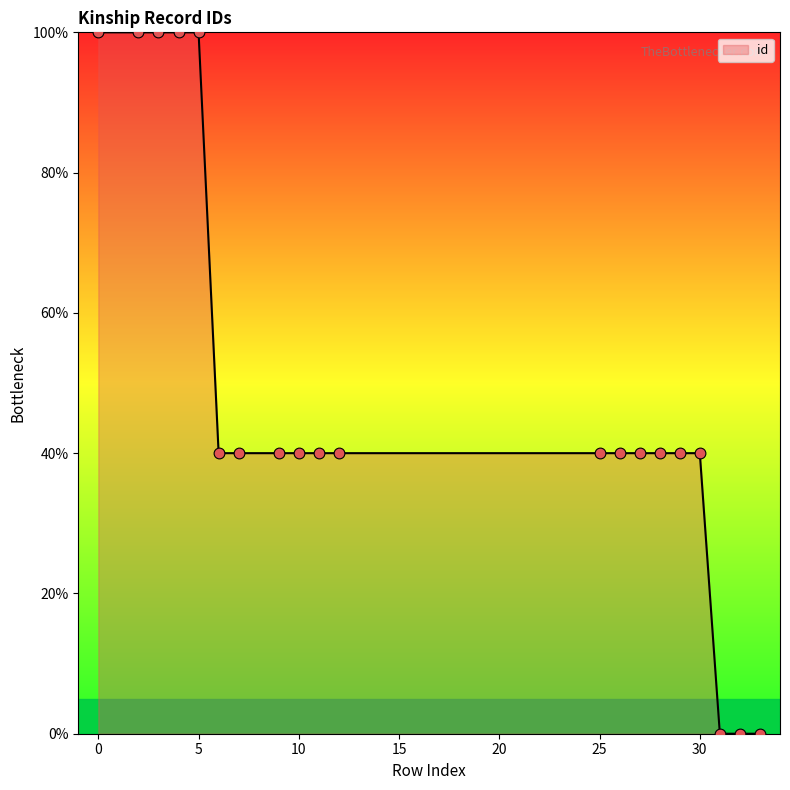

What is the difference between the maximum and minimum values?

100